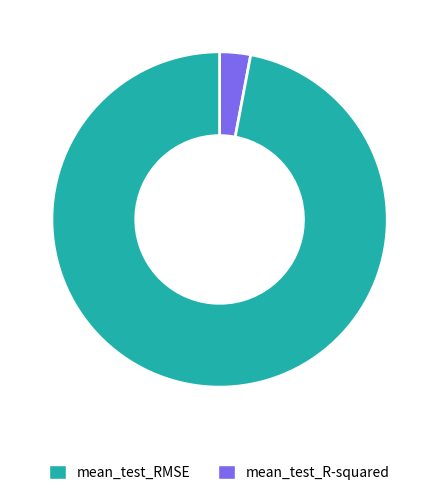

Does any single category account for the majority?

Yes